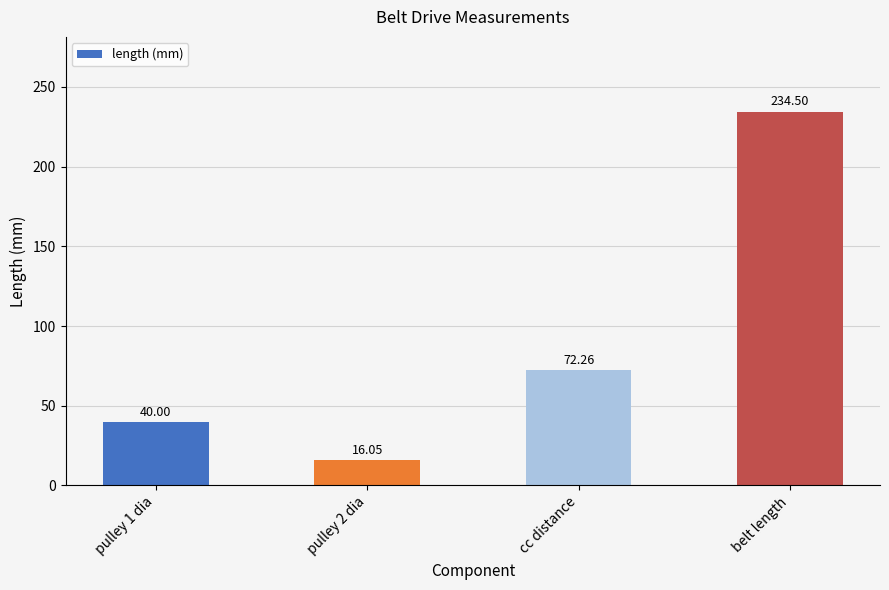

List the labels in order of value, largest first.

belt length, cc distance, pulley 1 dia, pulley 2 dia